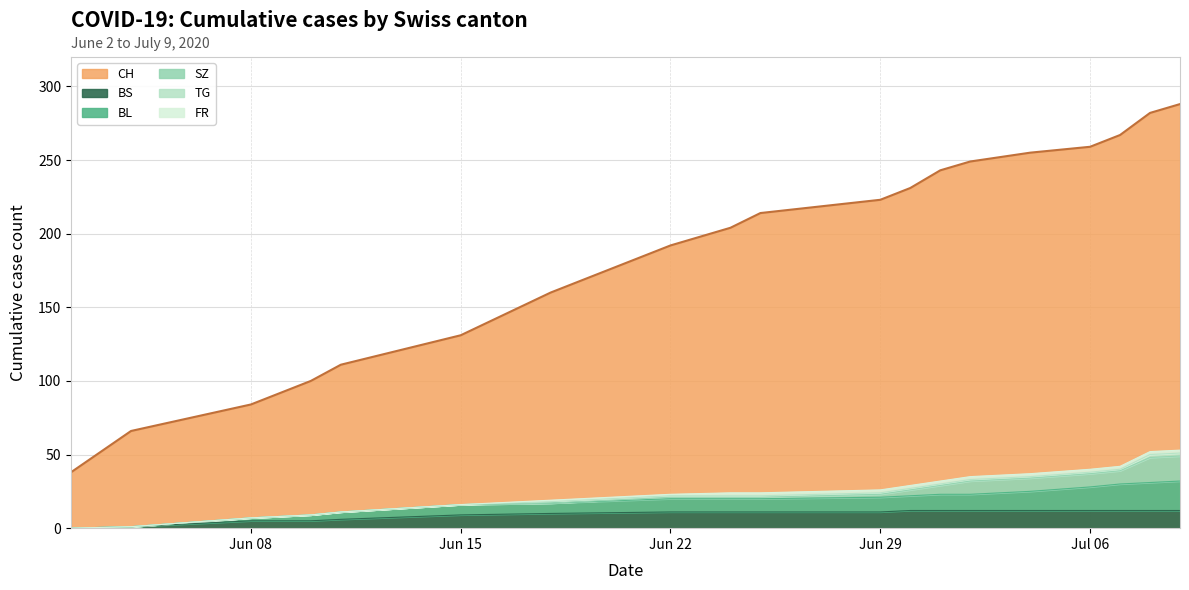

True or false: BL and BS intersect in this chart.

False